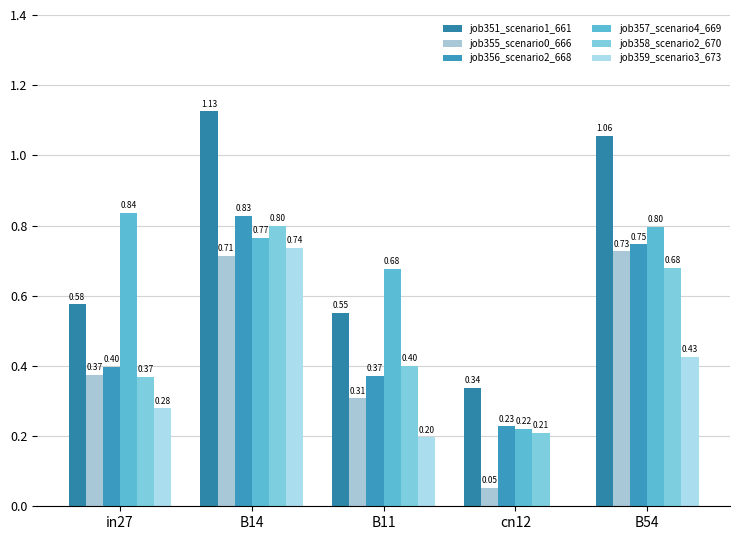

What is the difference between the highest and lowest values at cn12?

0.3